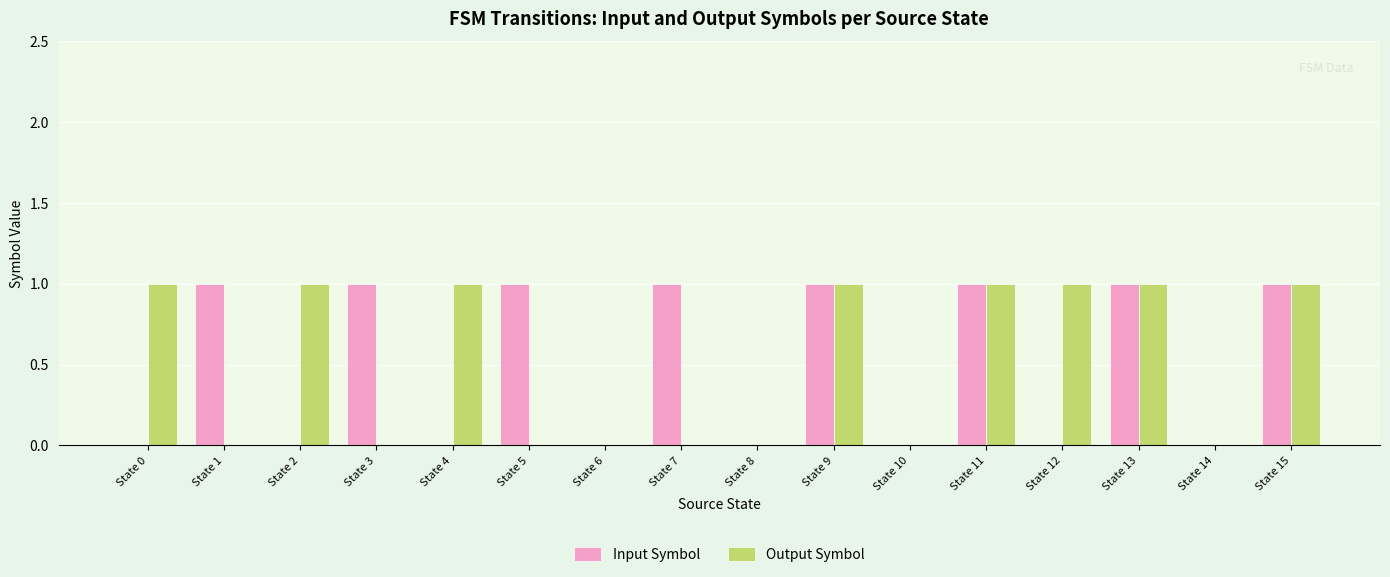

Count the number of data series in this chart.

2